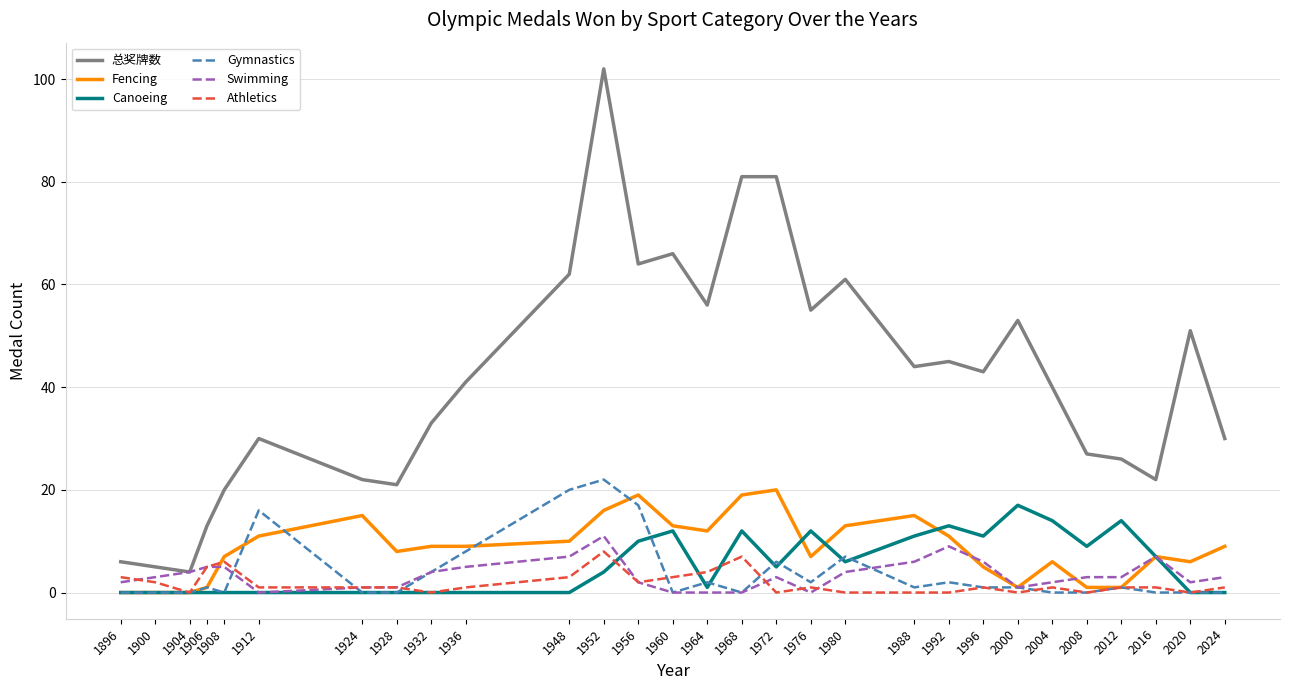

True or false: 总奖牌数 and Canoeing cross at least once.

False